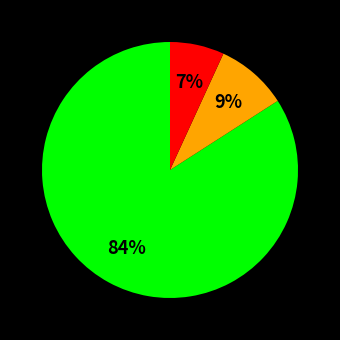

To the nearest percent, what is the difference between the largest and smallest slice percentages?

77%